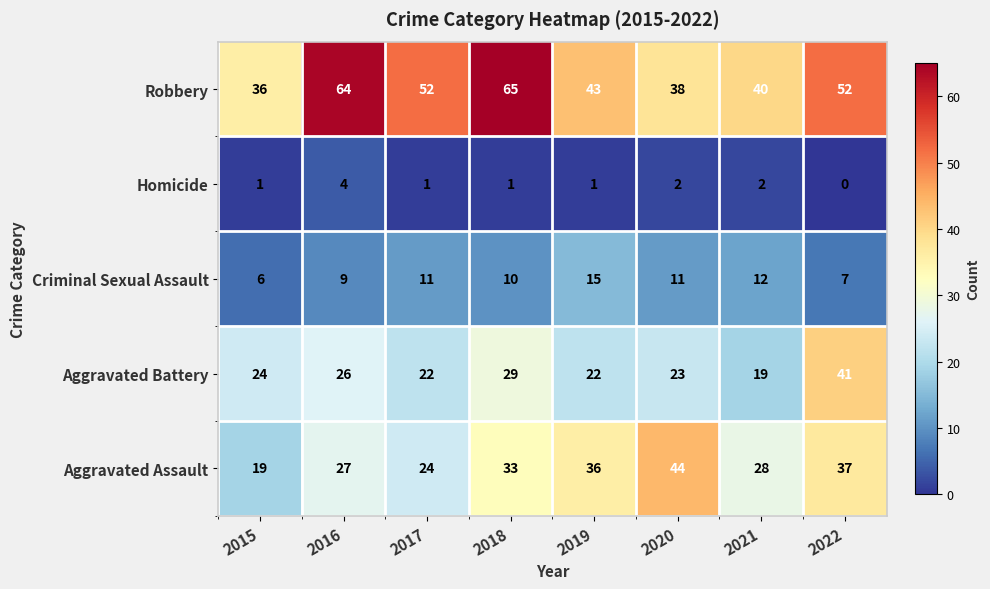

Which label corresponds to the largest value in the chart?

2018